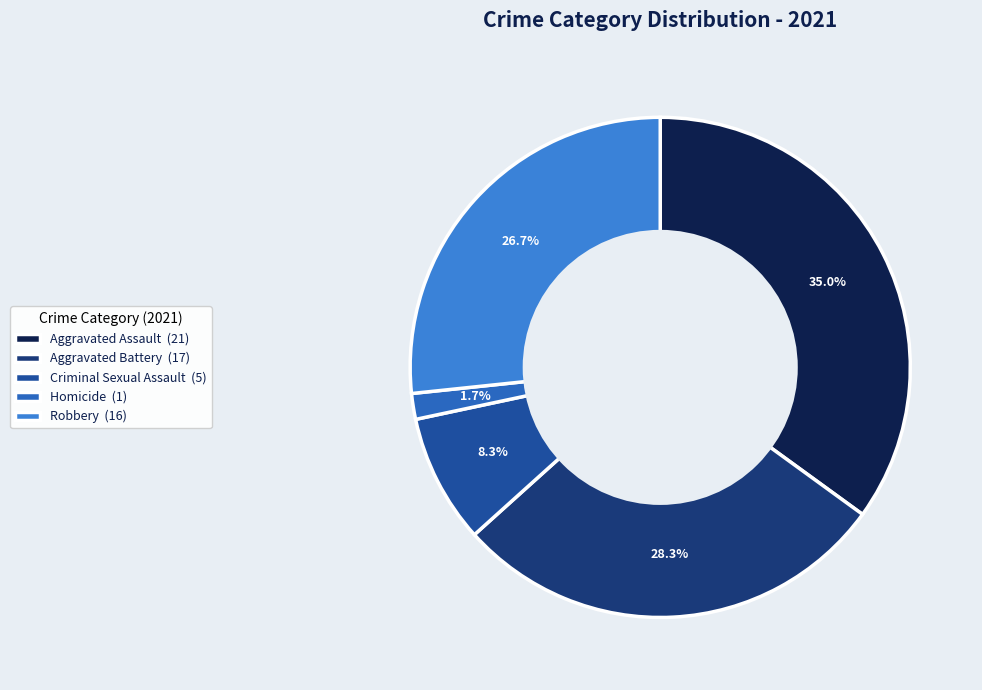

Which has a higher value, Aggravated Assault or Aggravated Battery?

Aggravated Assault